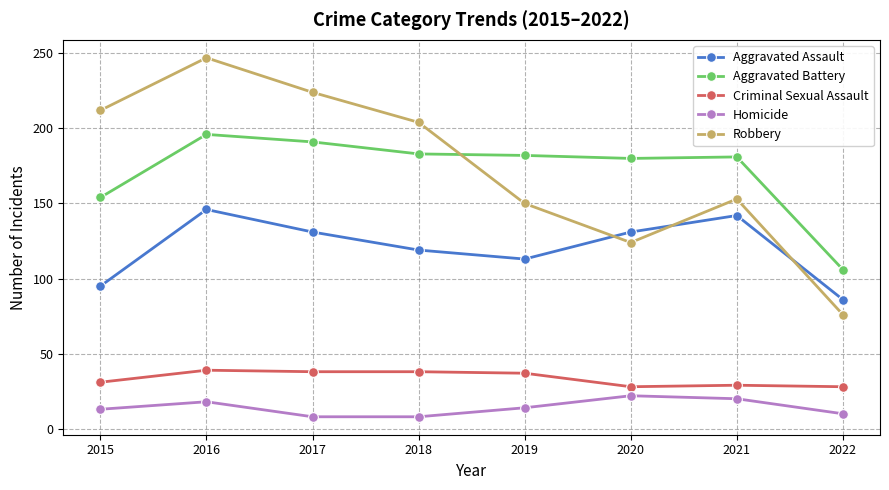

True or false: Aggravated Assault and Aggravated Battery cross at least once.

False